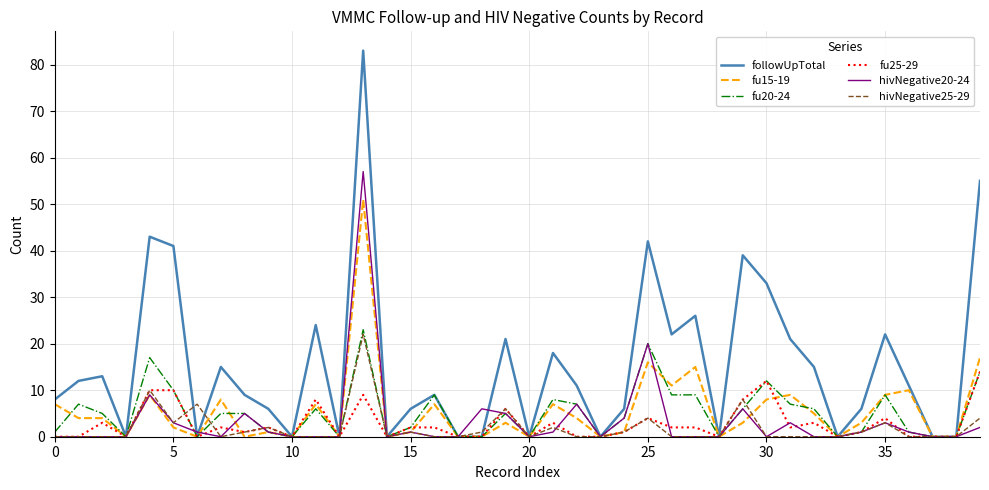

Which series has the widest spread of values?

followUpTotal